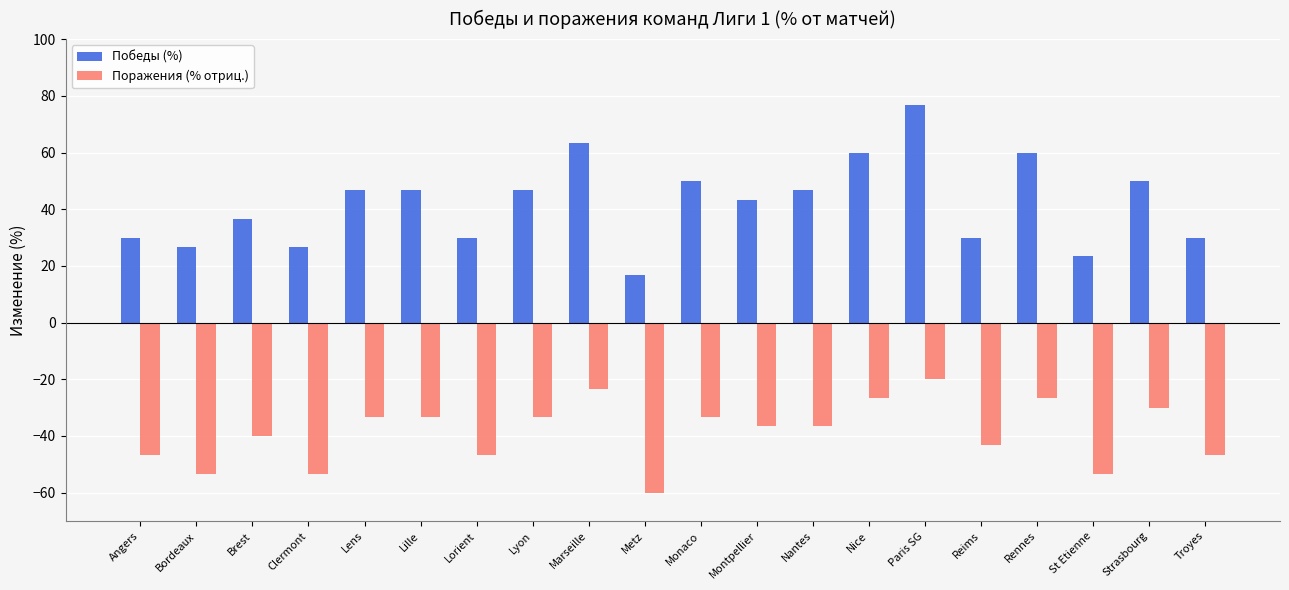

At which category does the chart reach its minimum across all series?

Metz